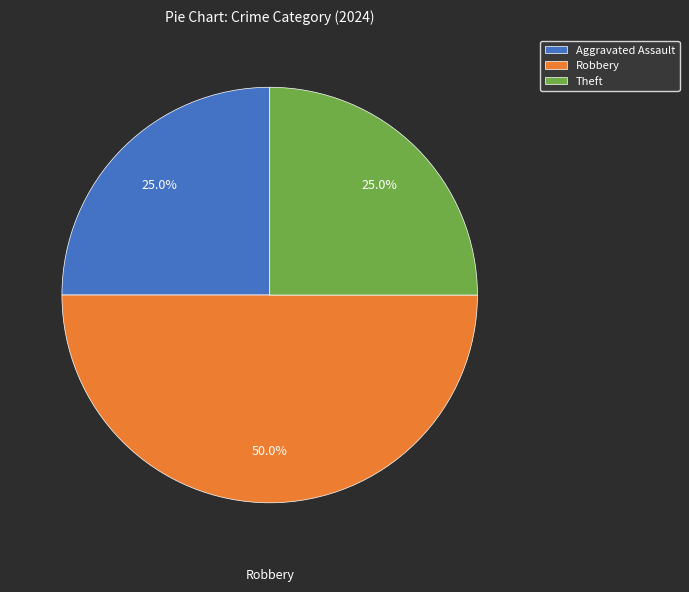

To the nearest percent, what is the difference between the largest and smallest slice percentages?

25%